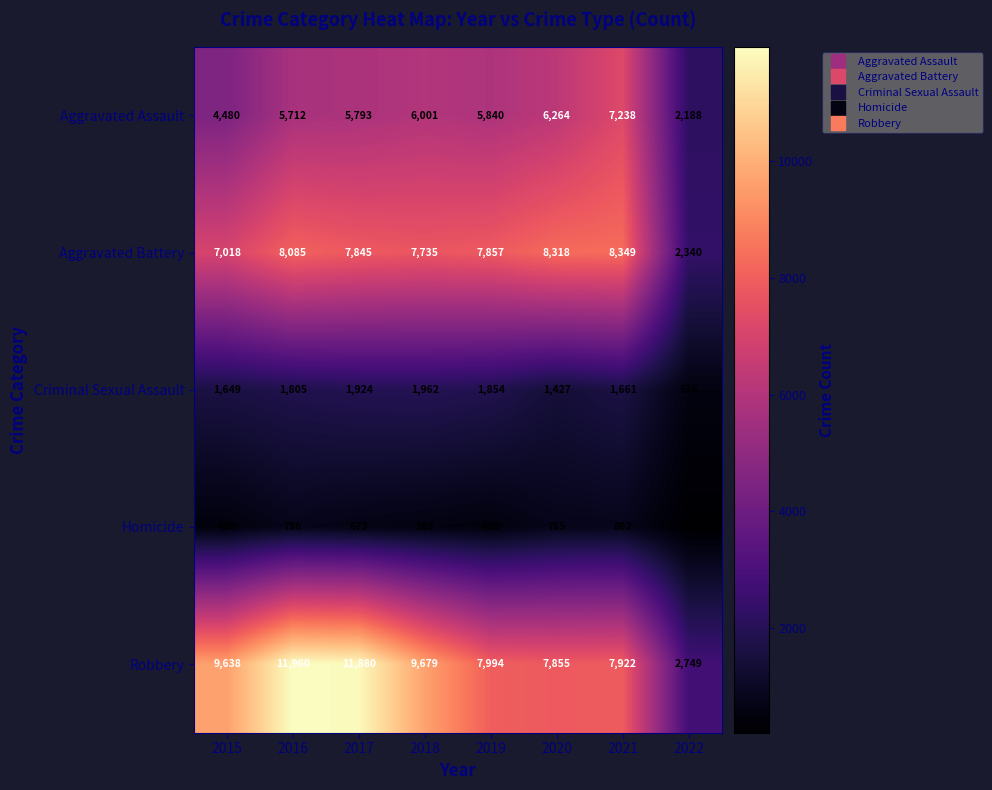

Which series has the largest range (max minus min)?

Robbery